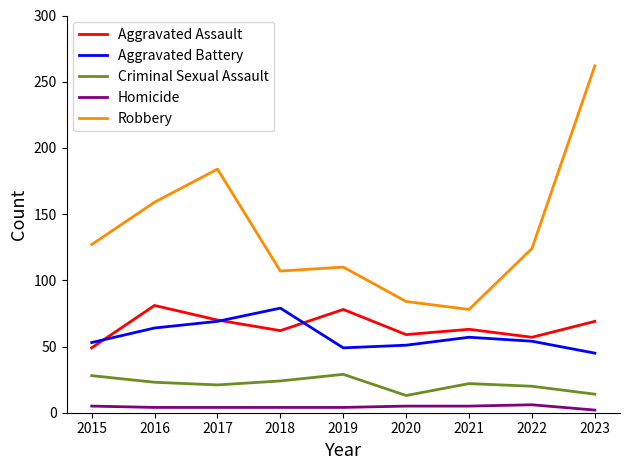

Which series changed the most between 2015 and 2021?

Robbery